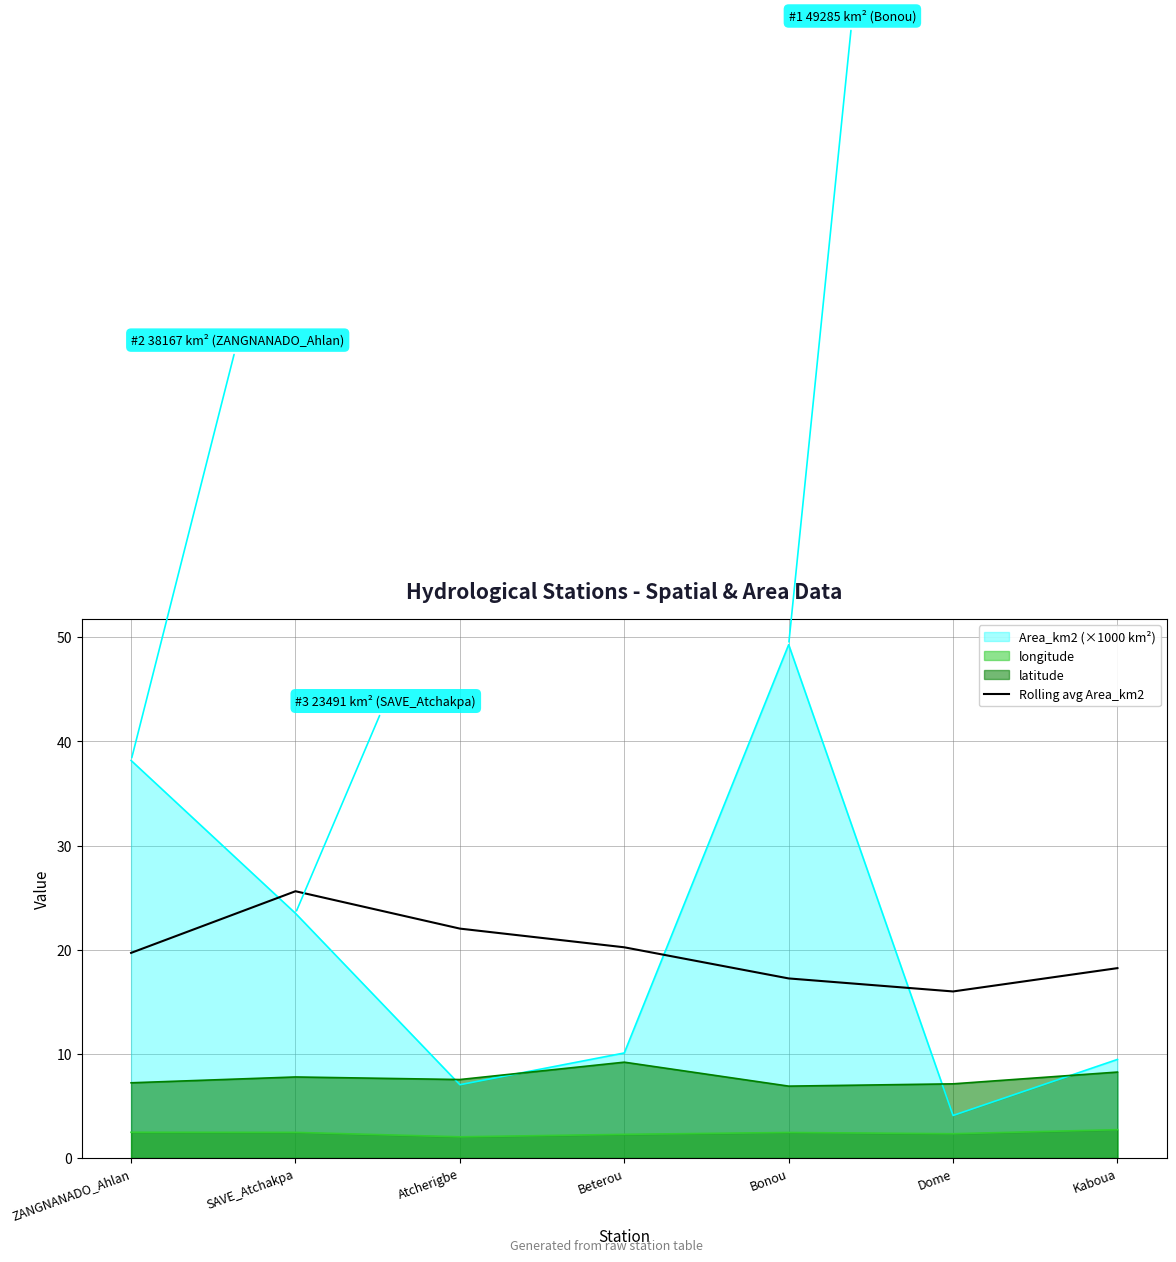

How many interior local valleys (lower than both neighbors) does the data have?

1